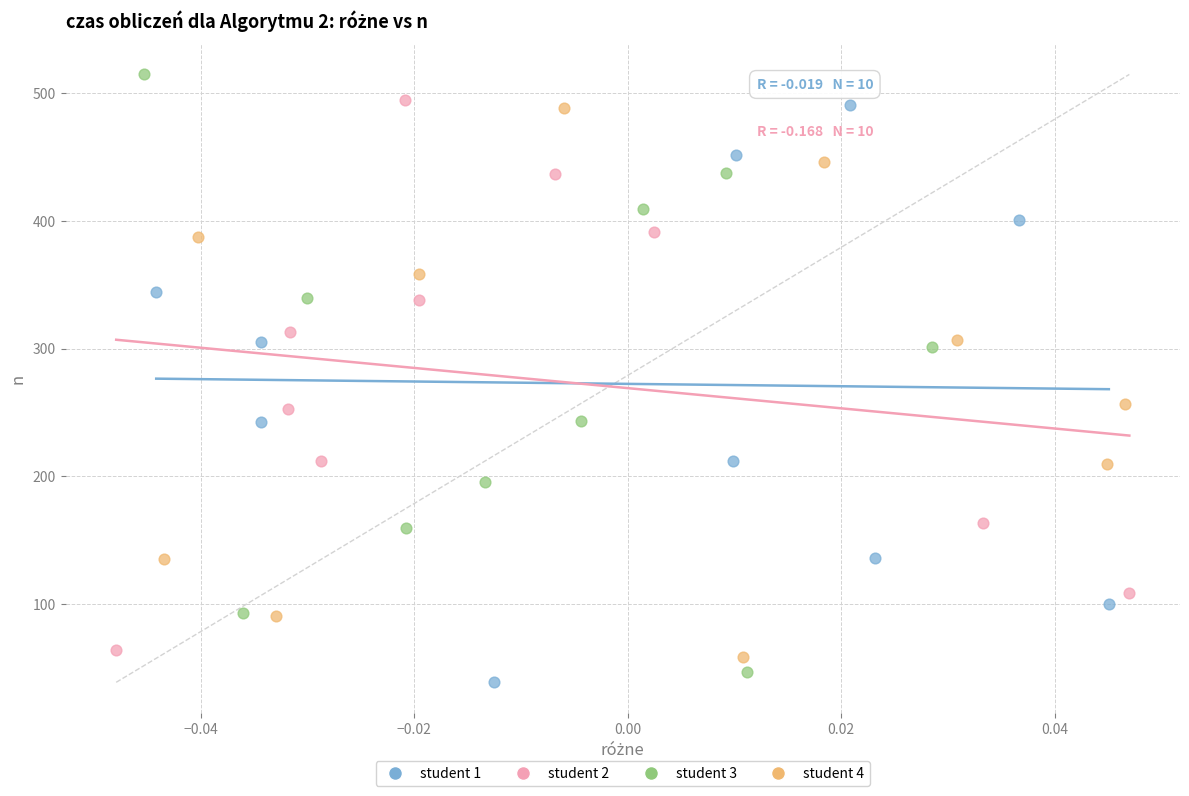

Which series reaches the maximum Y coordinate?

student 3